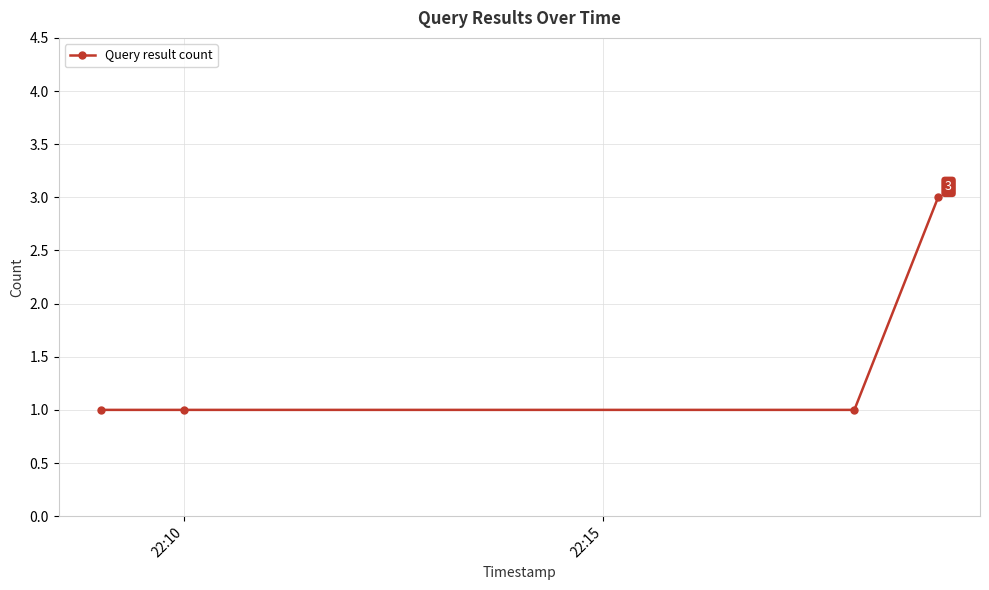

What is the difference between the maximum and second lowest values?

2